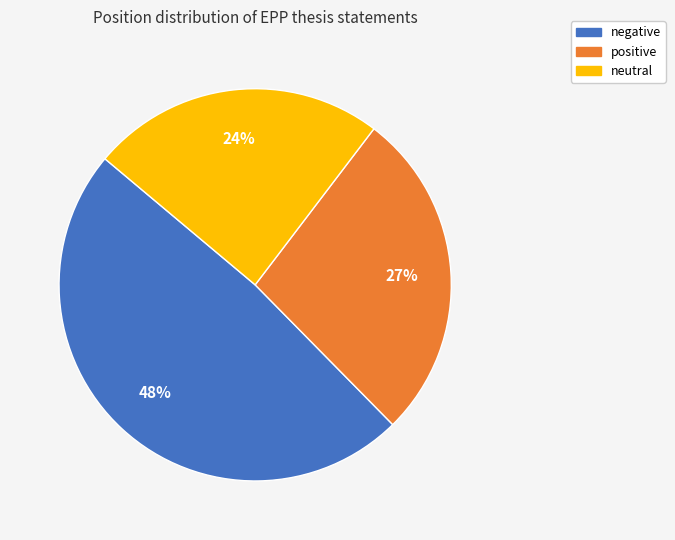

What percentage is the positive slice, to the nearest percent?

27%